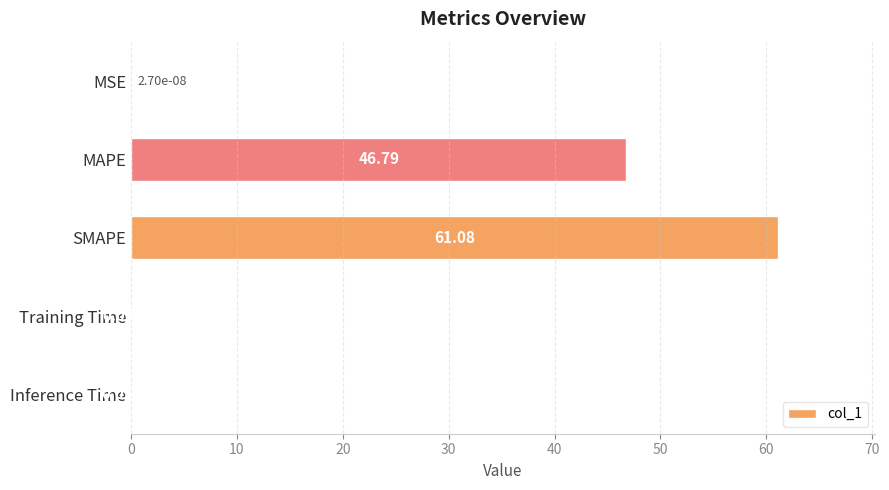

What is the sum of all values?

108.0